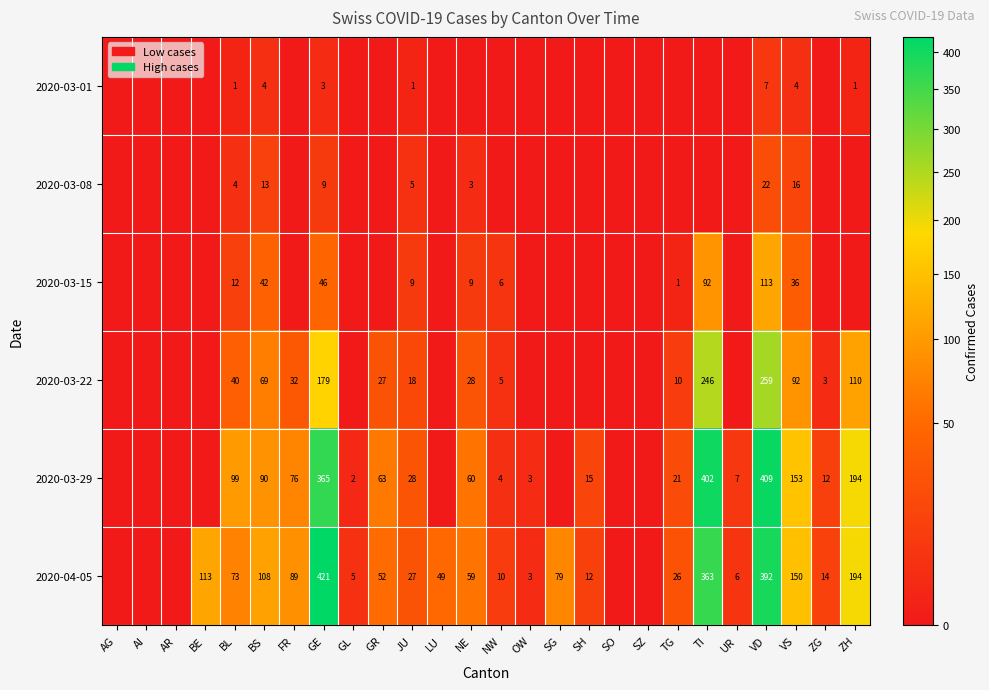

What is the total value across all series at LU?

49